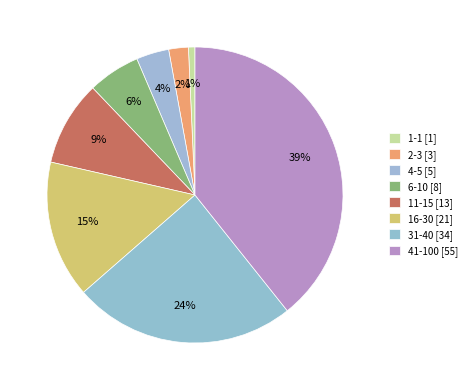

How many slices are in this pie chart?

8